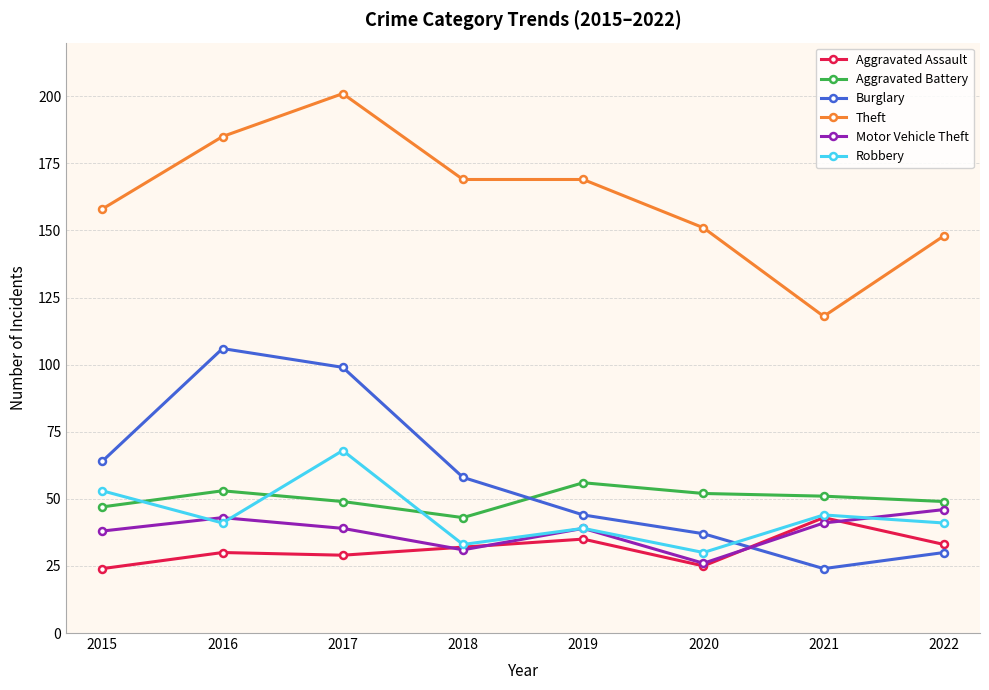

What is the difference between the maximum and second lowest values in the Aggravated Battery series?

9